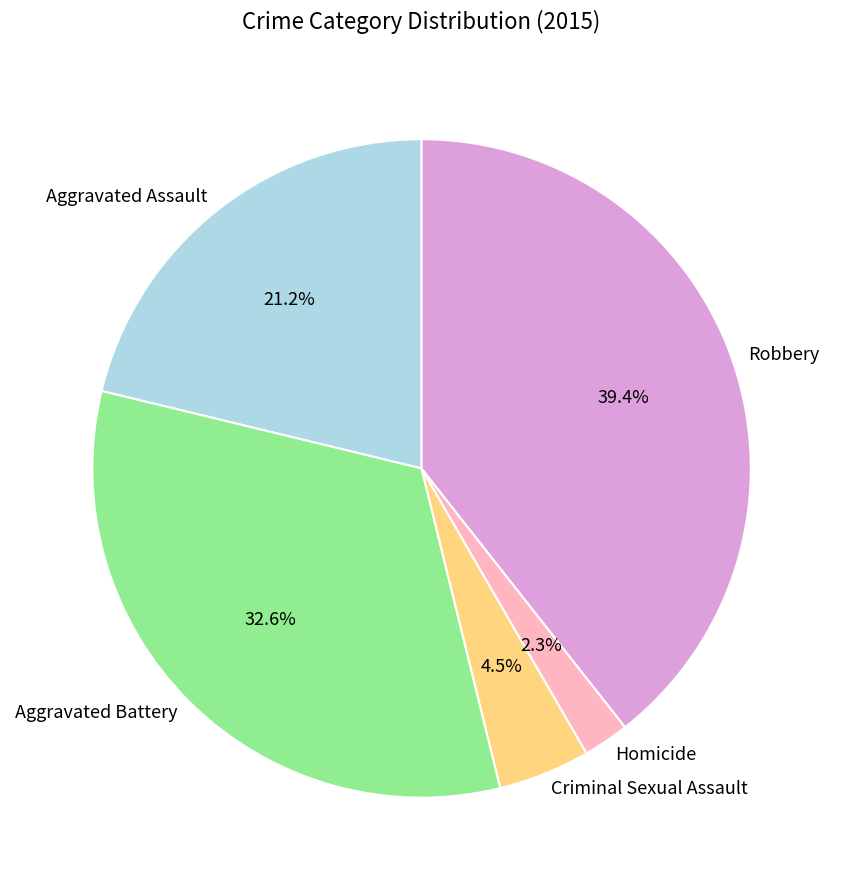

To the nearest percent, what is the difference between the largest and smallest slice percentages?

37%